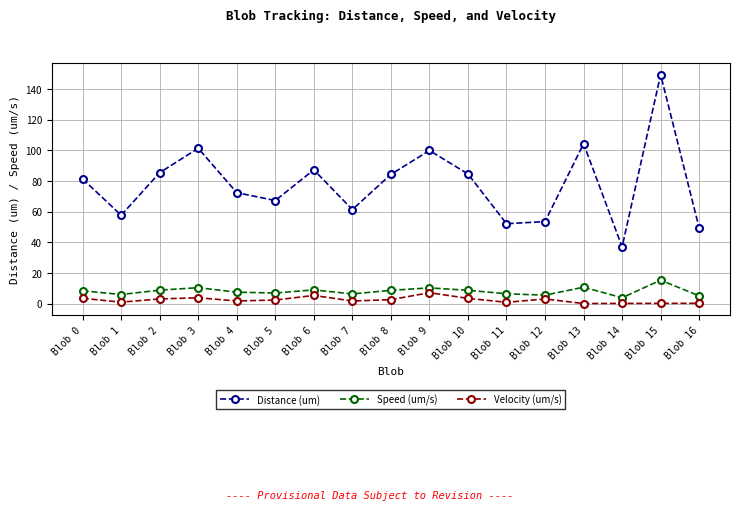

What is the sum of all Velocity (um/s) values?

38.9